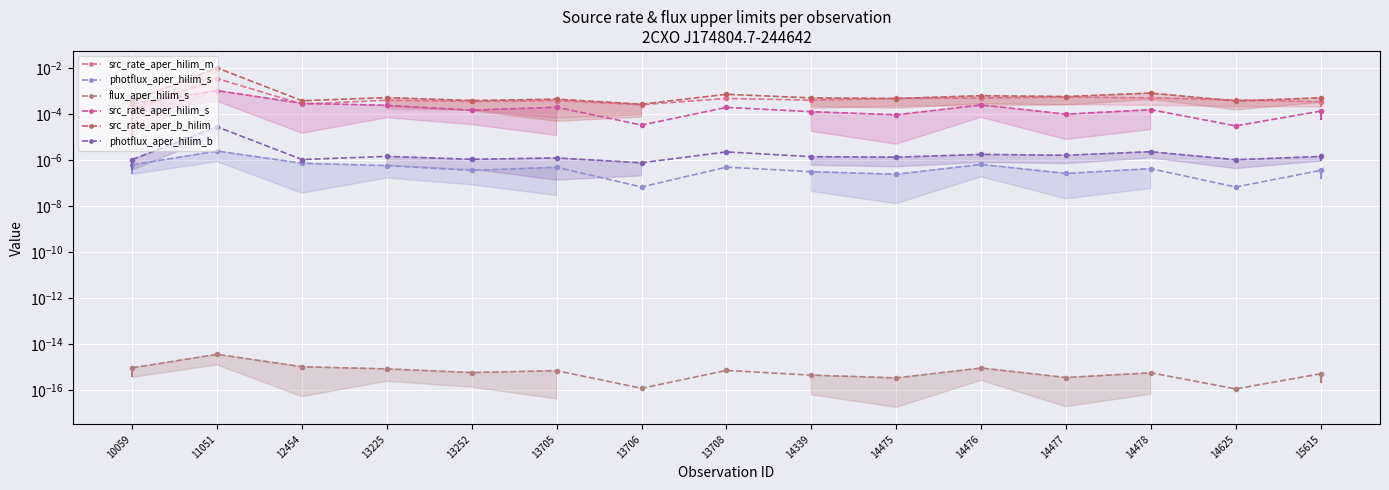

At which category is the sum across all series the highest?

11051